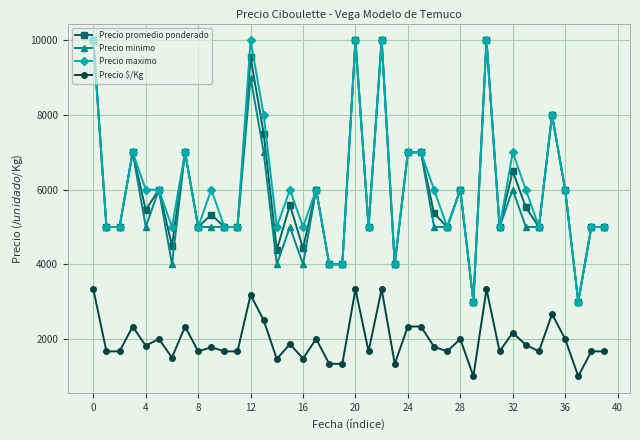

What is the value of the Precio minimo point at the 35th from the left?

5000